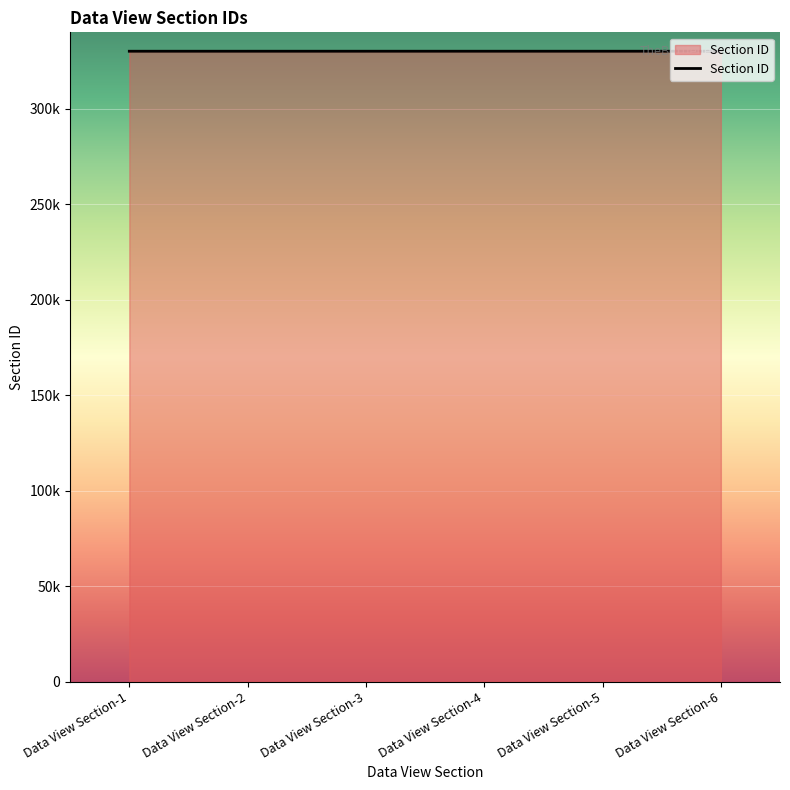

List the labels in order of value, largest first.

Data View Section-6, Data View Section-5, Data View Section-4, Data View Section-3, Data View Section-2, Data View Section-1